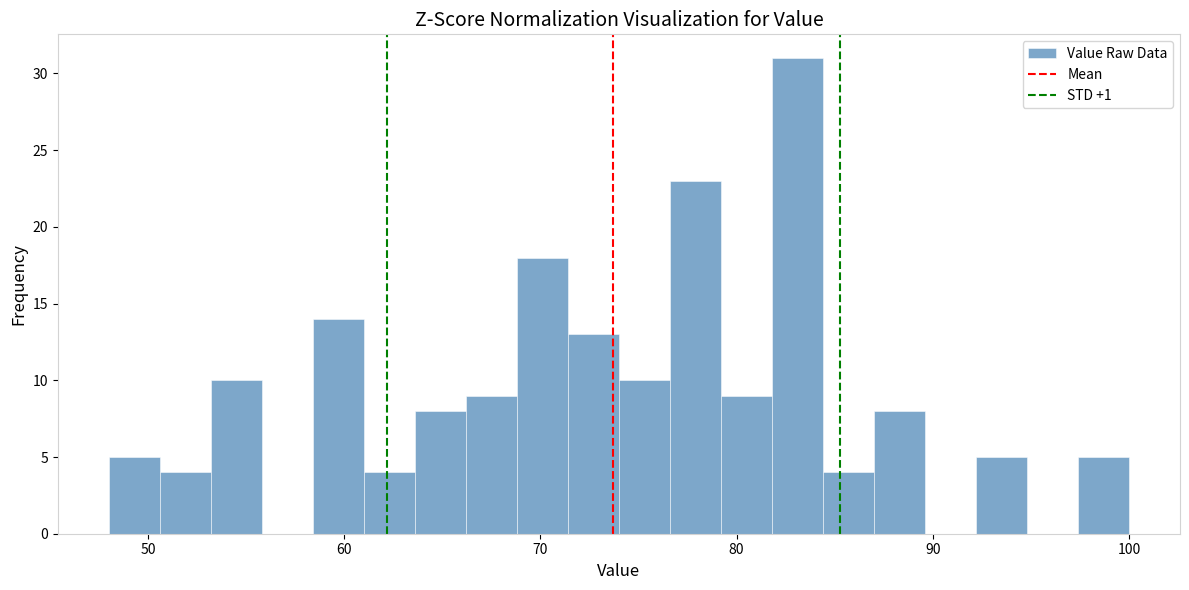

Read against the x-axis, roughly where is the centre of the tallest bar?

83